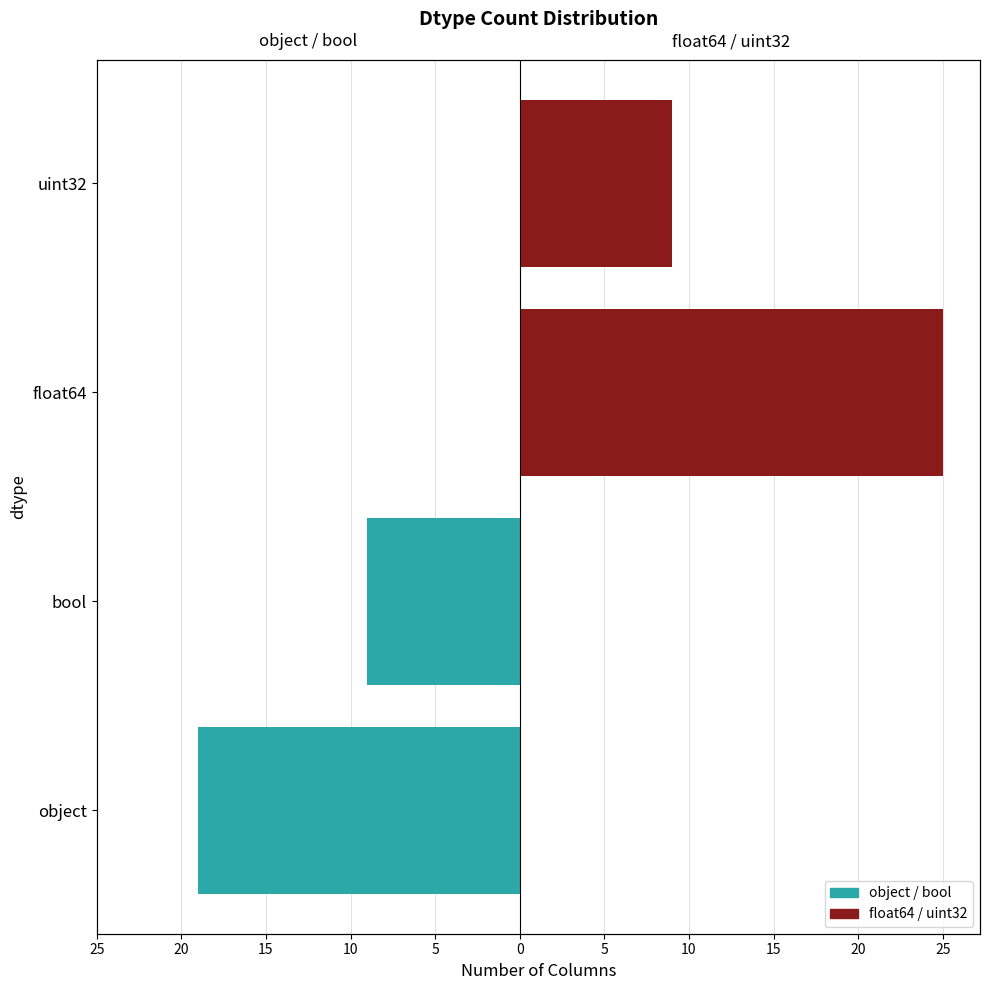

Count the number of categories in the chart.

4